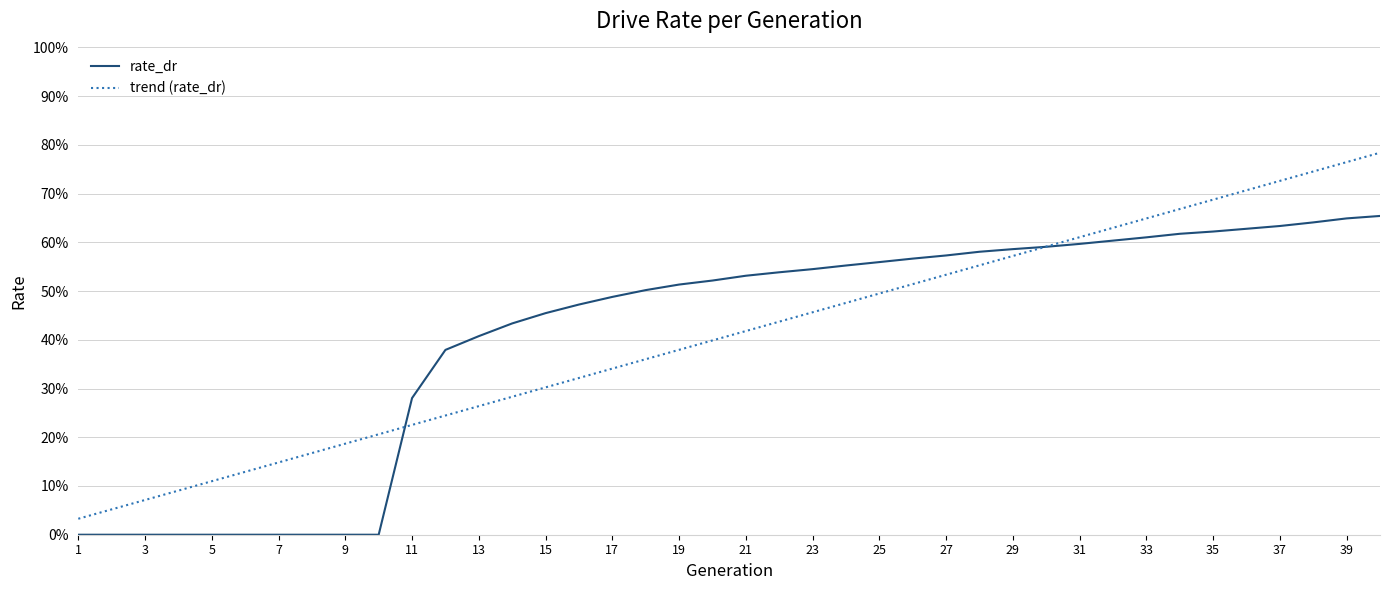

What are all the series names shown in the legend?

rate_dr, trend (rate_dr)